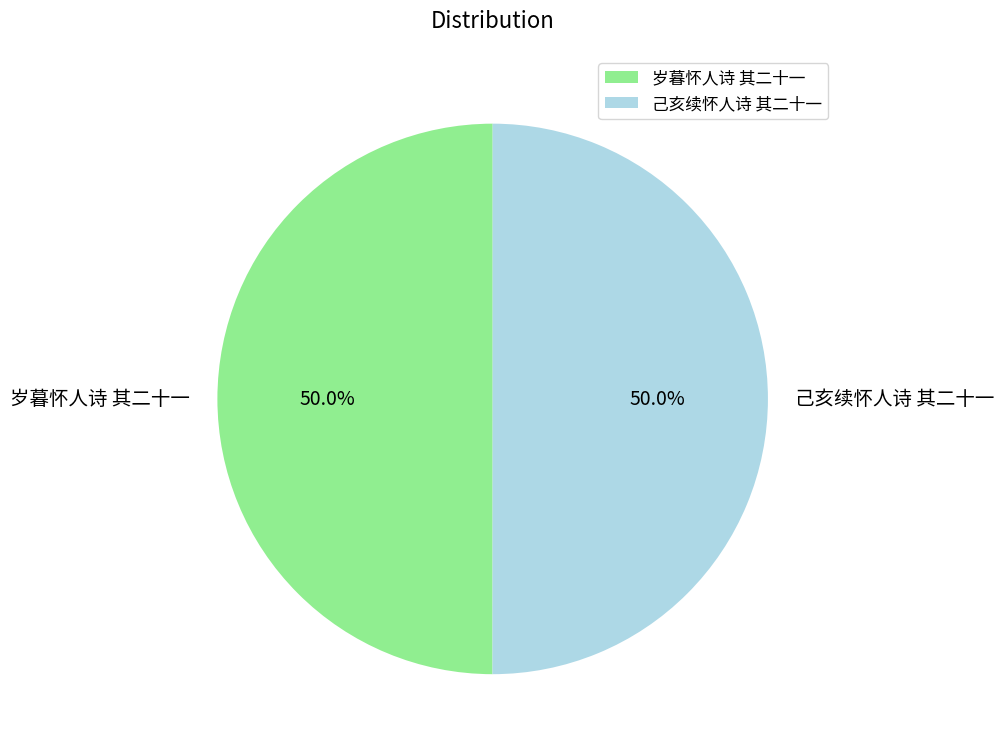

How many slices are in this pie chart?

2